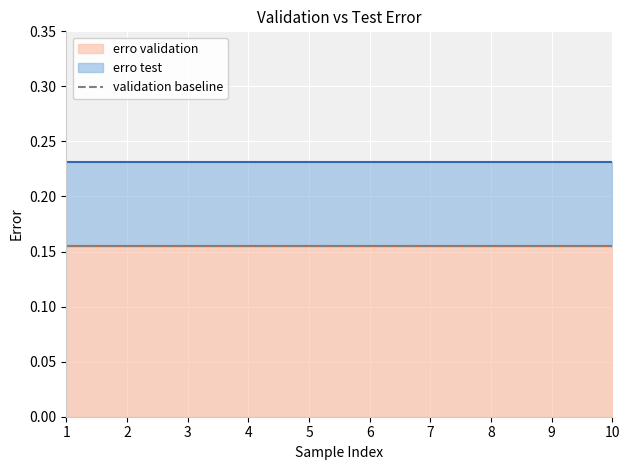

Reading left to right, extract all data points from this chart.

erro validation: 1=0.2	2=0.2	3=0.2	4=0.2	5=0.2	6=0.2	7=0.2	8=0.2	9=0.2	10=0.2
erro test: 1=0.2	2=0.2	3=0.2	4=0.2	5=0.2	6=0.2	7=0.2	8=0.2	9=0.2	10=0.2